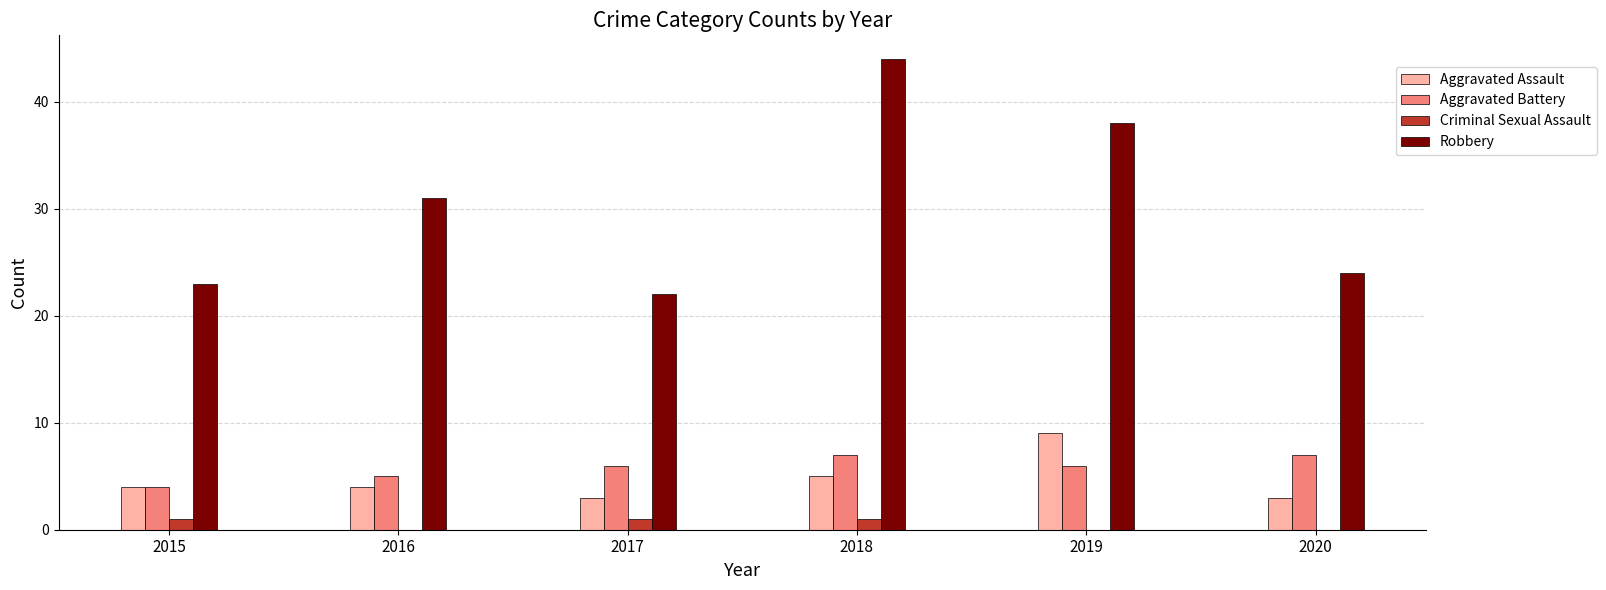

What is the maximum value for Aggravated Assault?

9